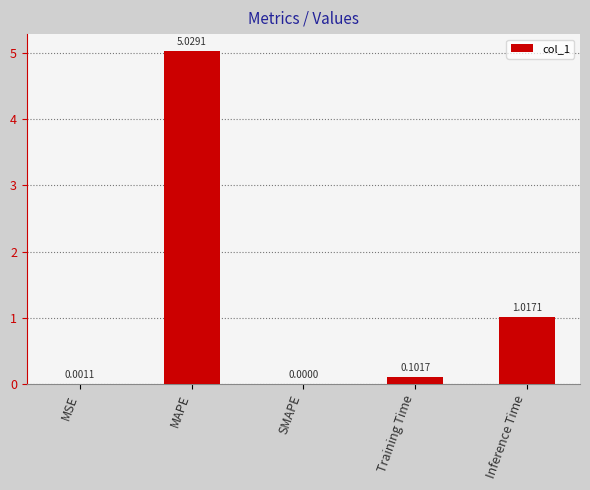

Which category has the highest value across all series?

MAPE